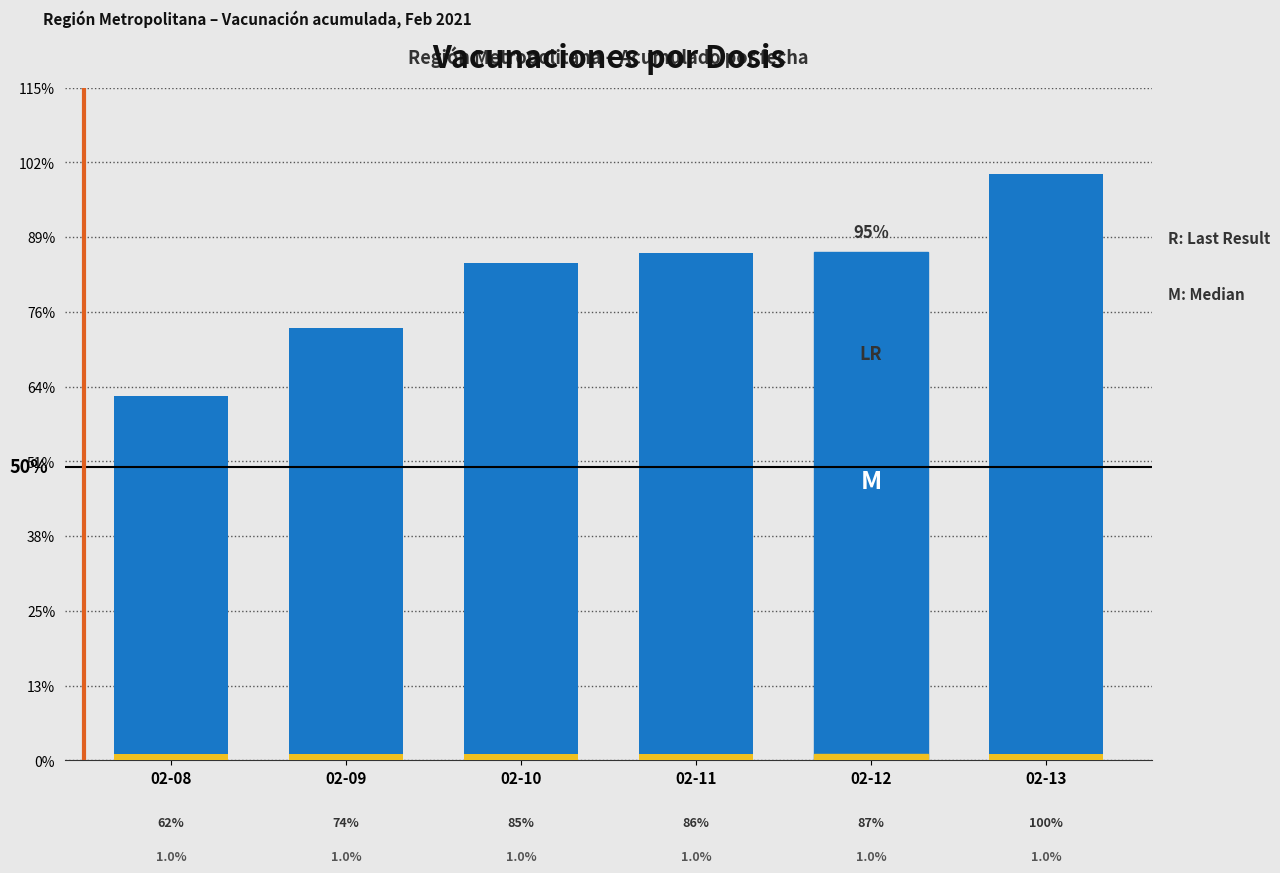

Where is Segunda nearest to the value 7827?

02-09